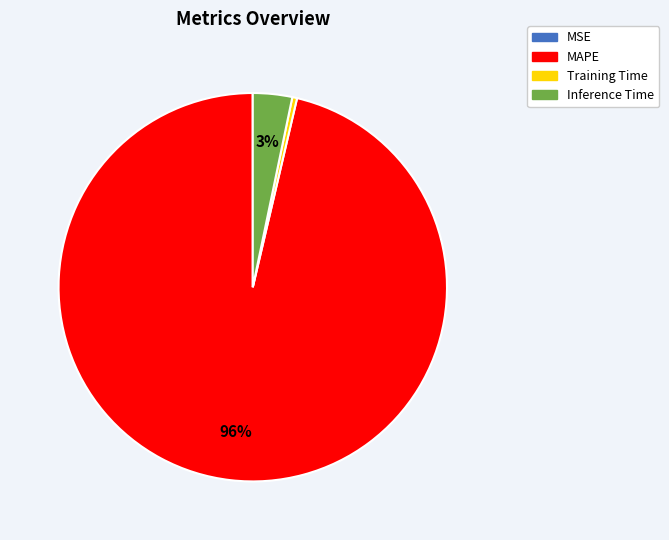

What is the largest slice in the pie chart?

MAPE